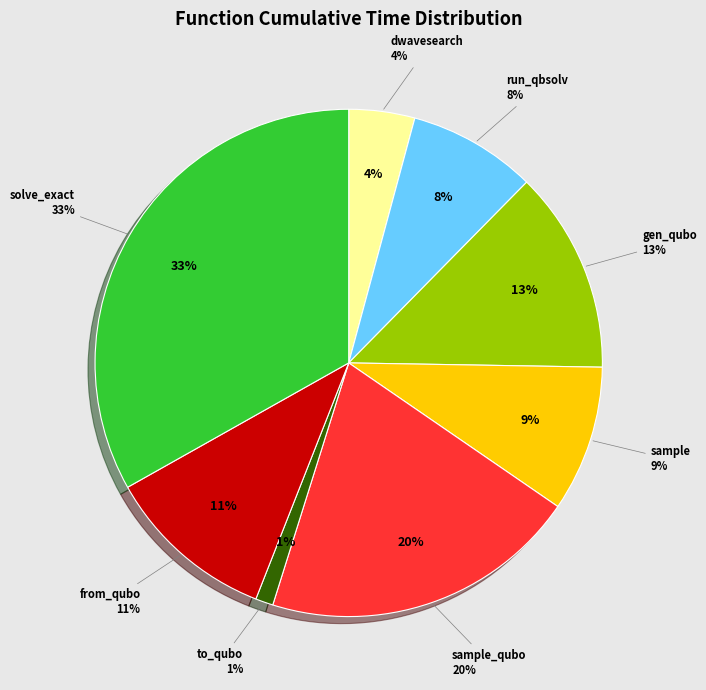

To the nearest percent, what portion does dwave_qbsolv.dwavesearch represent?

4%